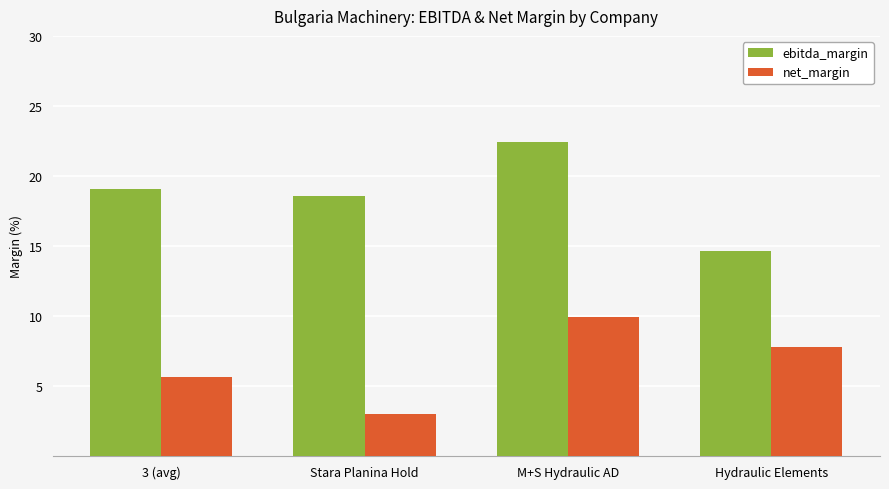

How many groups of bars are there?

4